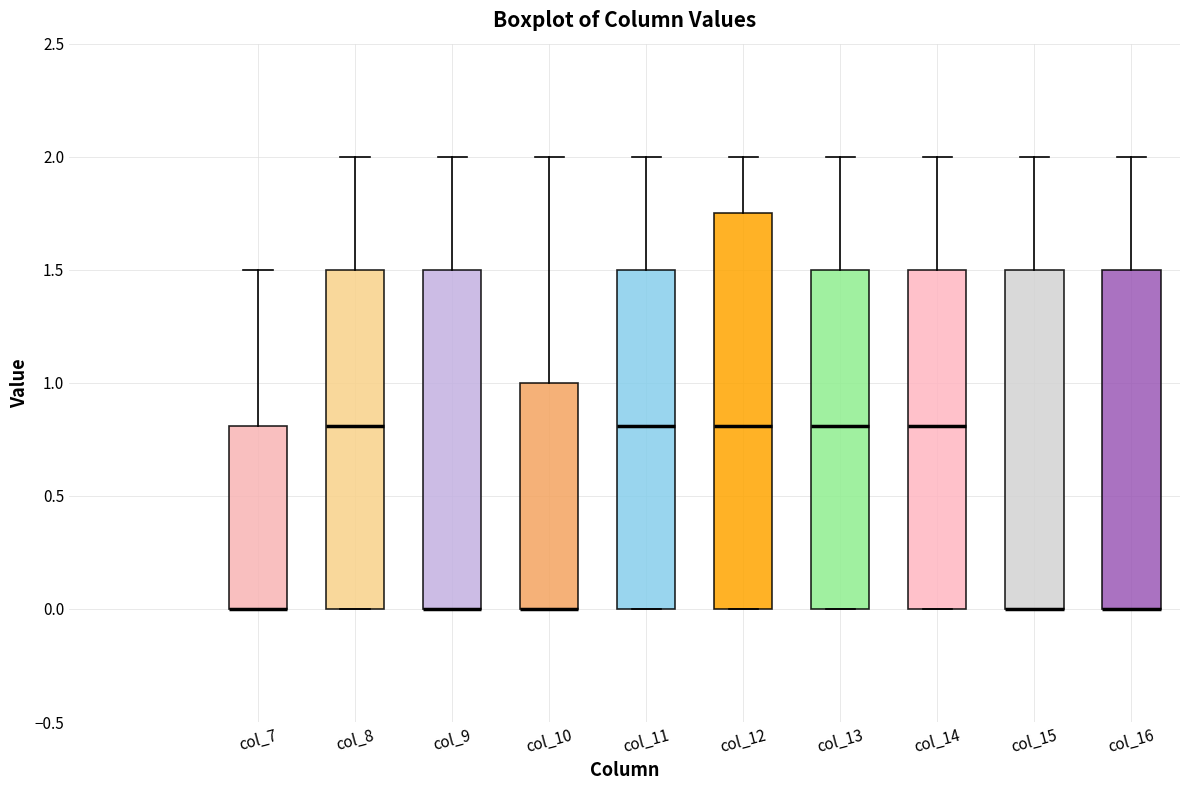

Reading left to right, transcribe this box plot: for each box, give where its median line is, the range the box spans, and where its two whiskers end, as read against the y-axis. The values are not printed on the chart, so give them approximately, as read against the axis.

col_7: median 0.00 (drawn on the box's lower edge), box 0.00 to 0.80, whiskers 0.00 to 1.50
col_8: median 0.80, box 0.00 to 1.50, whiskers 0.00 to 2.00
col_9: median 0.00 (drawn on the box's lower edge), box 0.00 to 1.50, whiskers 0.00 to 2.00
col_10: median 0.00 (drawn on the box's lower edge), box 0.00 to 1.00, whiskers 0.00 to 2.00
col_11: median 0.80, box 0.00 to 1.50, whiskers 0.00 to 2.00
col_12: median 0.80, box 0.00 to 1.75, whiskers 0.00 to 2.00
col_13: median 0.80, box 0.00 to 1.50, whiskers 0.00 to 2.00
col_14: median 0.80, box 0.00 to 1.50, whiskers 0.00 to 2.00
col_15: median 0.00 (drawn on the box's lower edge), box 0.00 to 1.50, whiskers 0.00 to 2.00
col_16: median 0.00 (drawn on the box's lower edge), box 0.00 to 1.50, whiskers 0.00 to 2.00